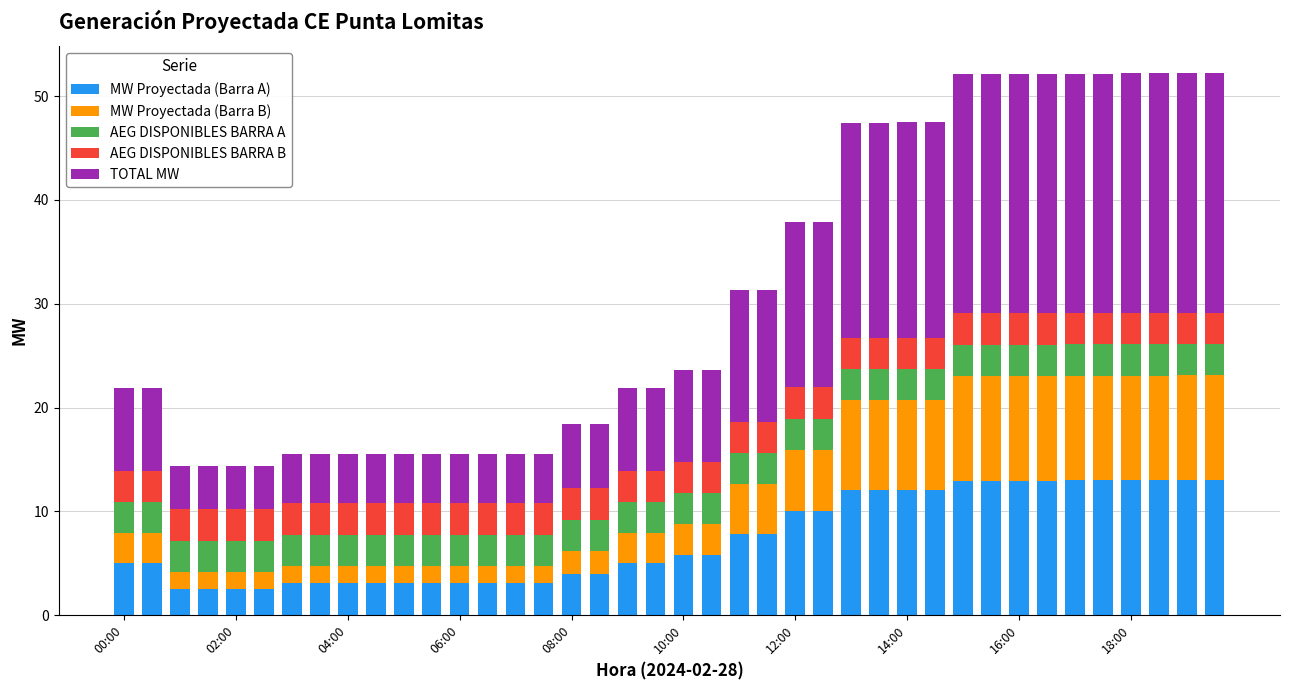

What is the highest value of the MW Proyectada (Barra A) series?

13.0